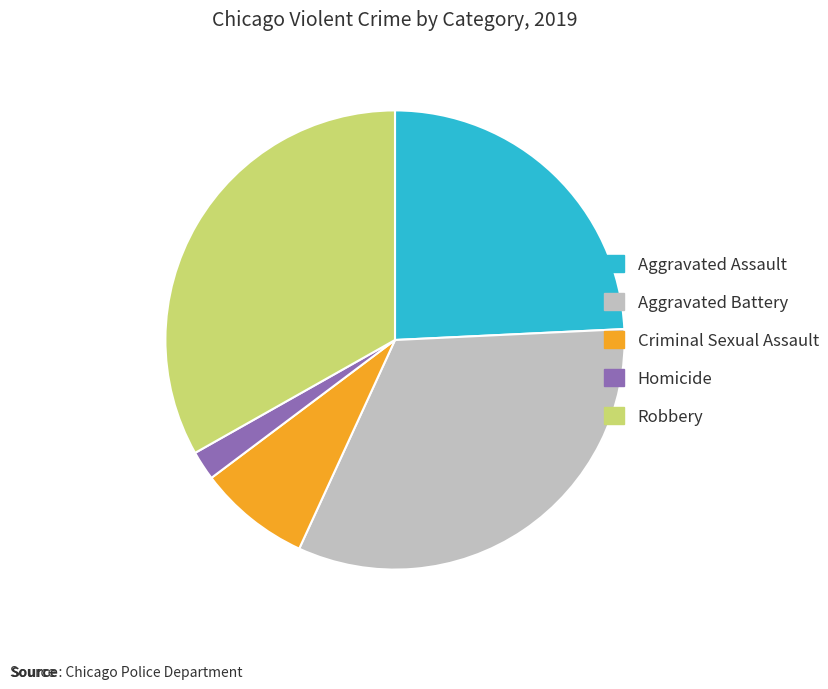

Count the number of slices in the pie.

5